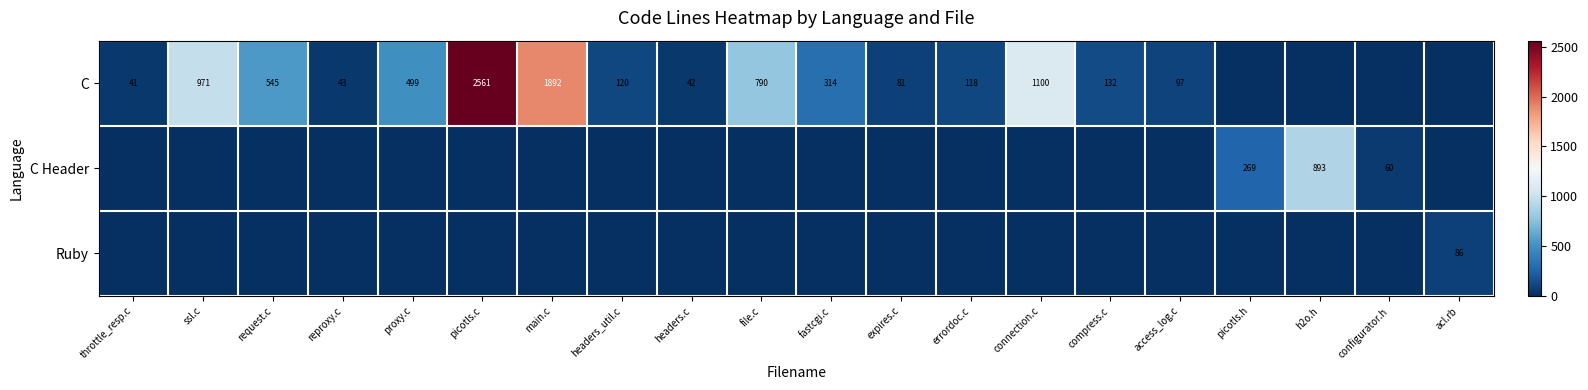

The C series shows 55 at expires.c. True or false?

False